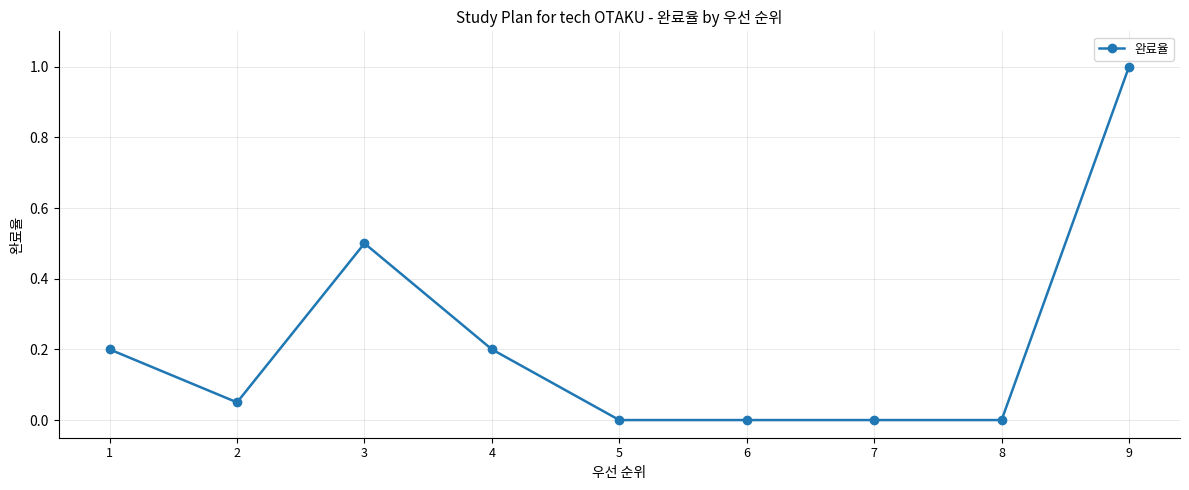

True or false: the data shows 1.6 at 9.

False